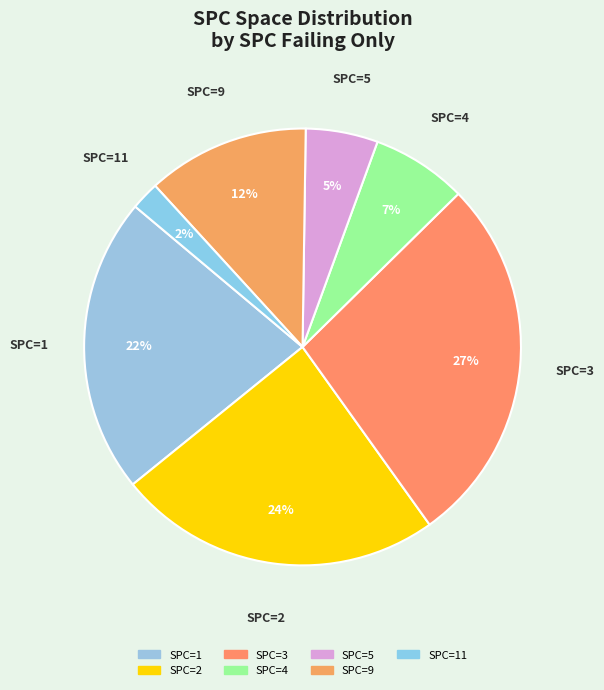

To the nearest percent, what is the difference between the largest and smallest slice percentages?

25%